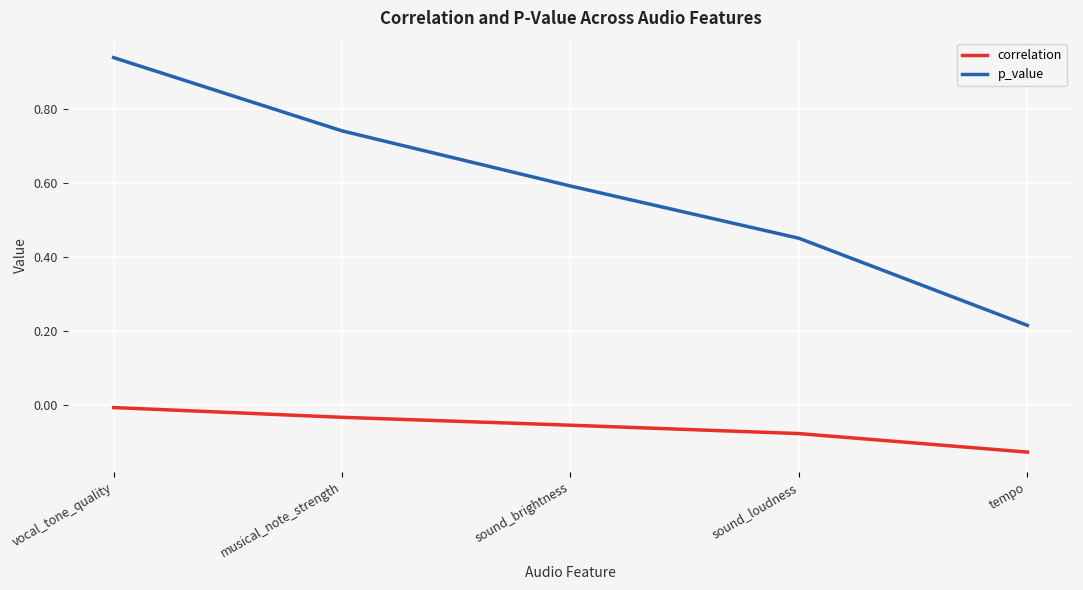

The correlation series shows -0.0 at musical_note_strength. True or false?

True